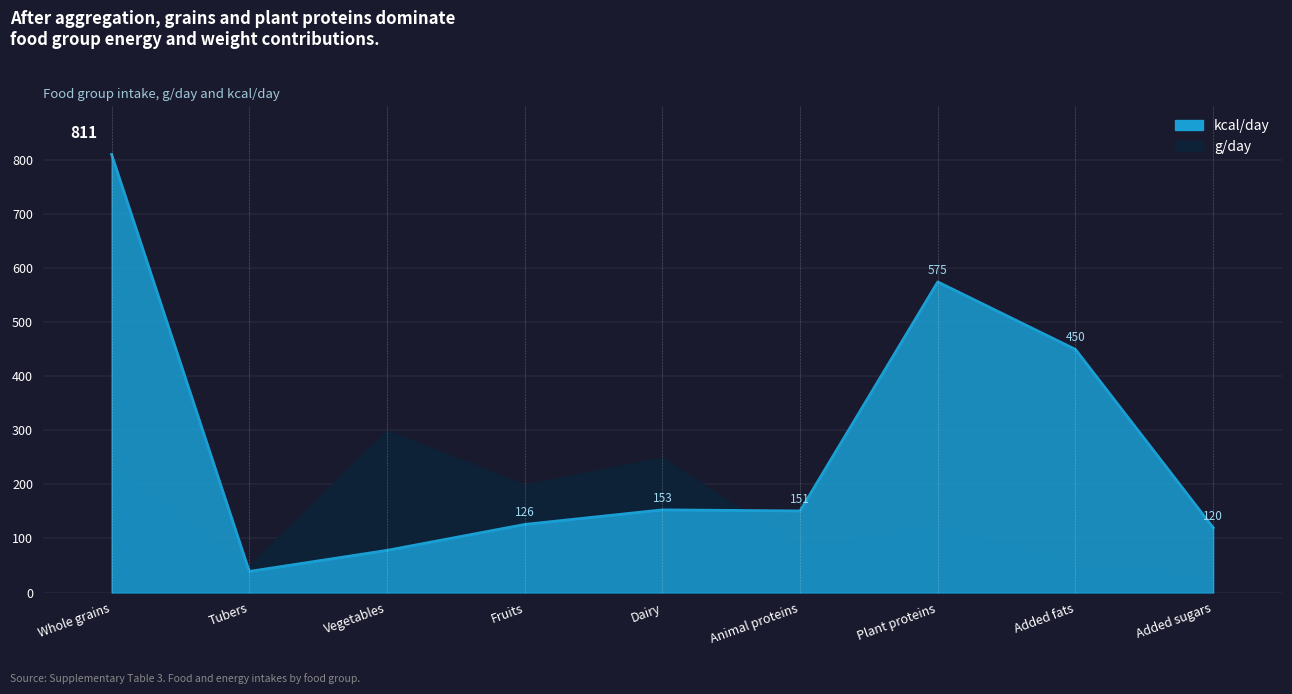

True or false: kcal/day and g/day cross at least once.

True